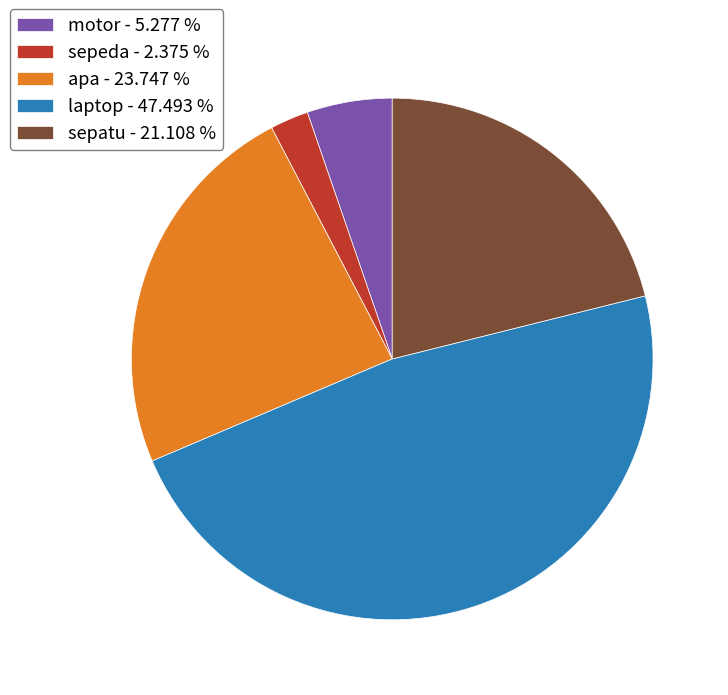

Between laptop - 47.493 % and sepatu - 21.108 %, which is larger?

laptop - 47.493 %